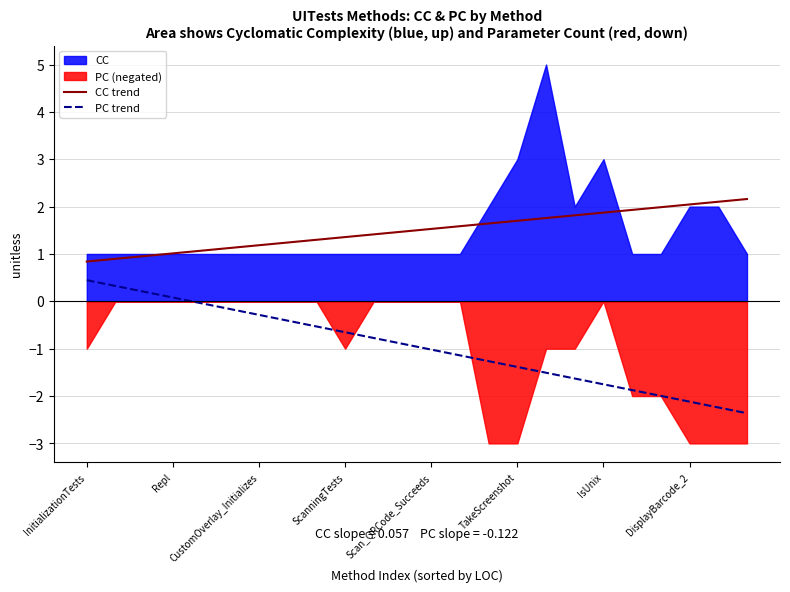

Which series has the largest total across all categories?

CC trend